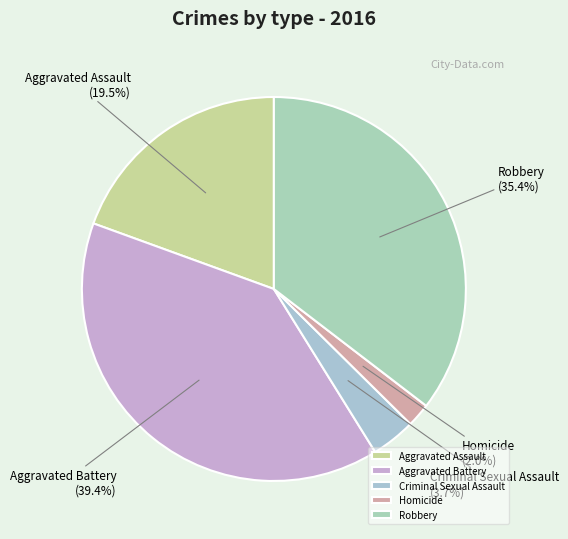

To the nearest percent, what percentage of the pie is Aggravated Battery?

39%